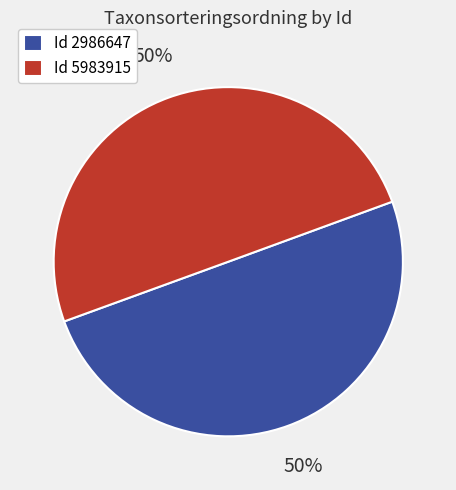

Count the number of slices in the pie.

2